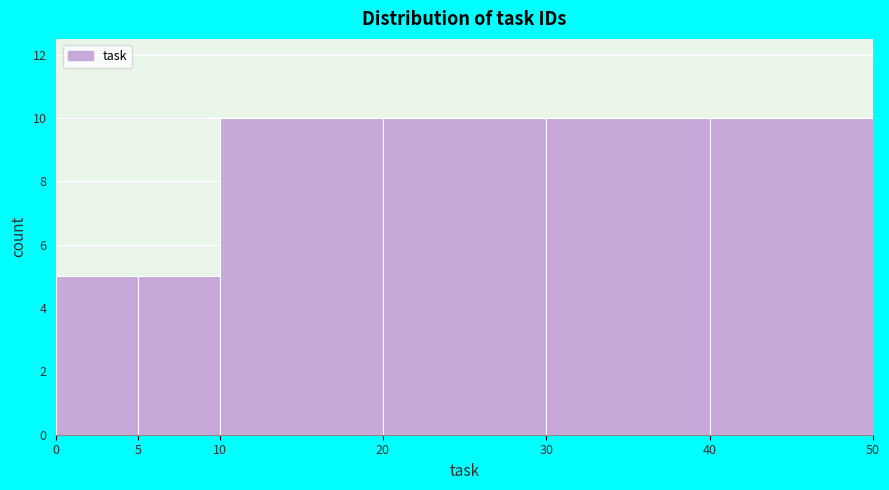

Reading left to right, list every bar in this chart as the range it spans on the x-axis followed by its height. The values are not printed on the chart, so give them approximately, as read against the axis.

0 to 5: 5
5 to 10: 5
10 to 20: 10
20 to 30: 10
30 to 40: 10
40 to 50: 10